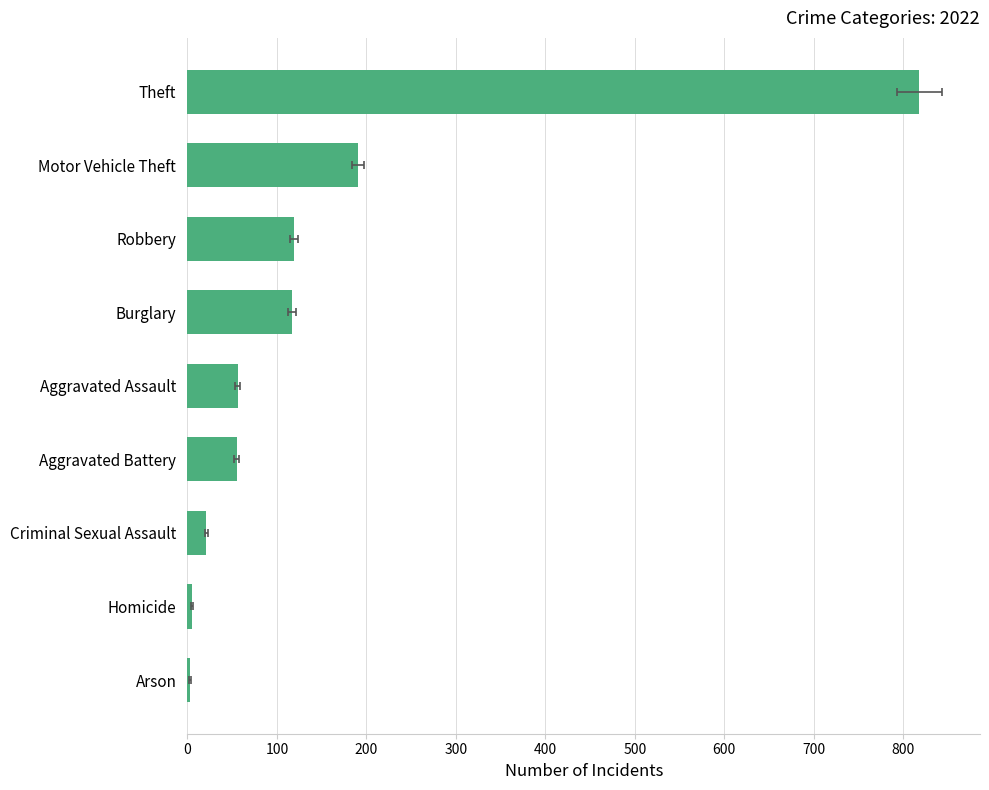

Count the number of values greater than 56.

4